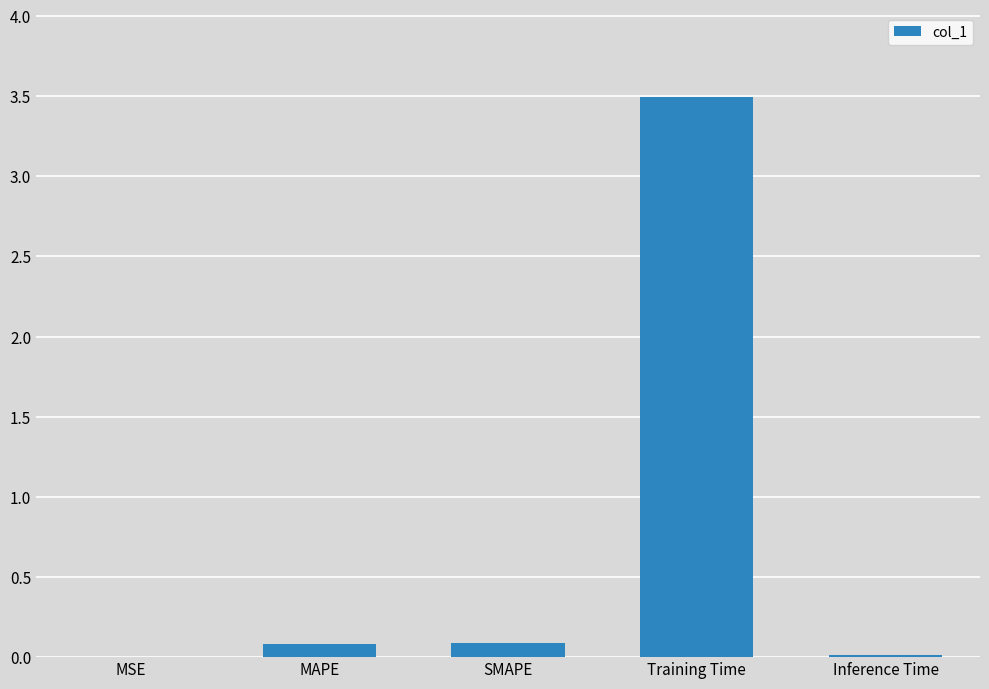

Which has a higher value, Training Time or SMAPE?

Training Time